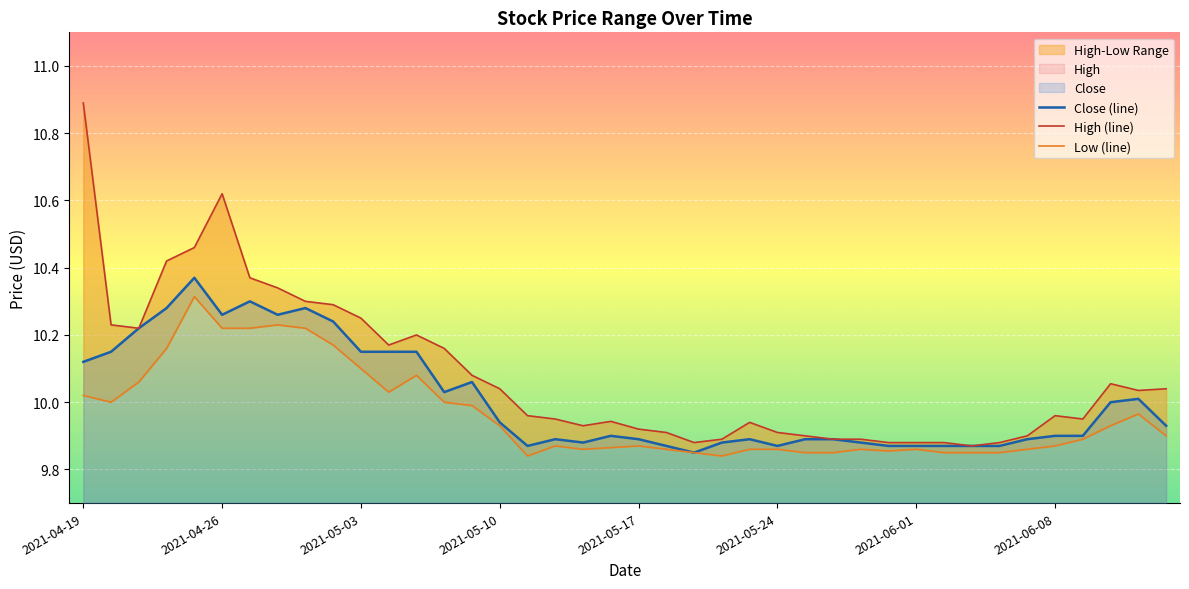

At which category does the chart reach its minimum across all series?

16